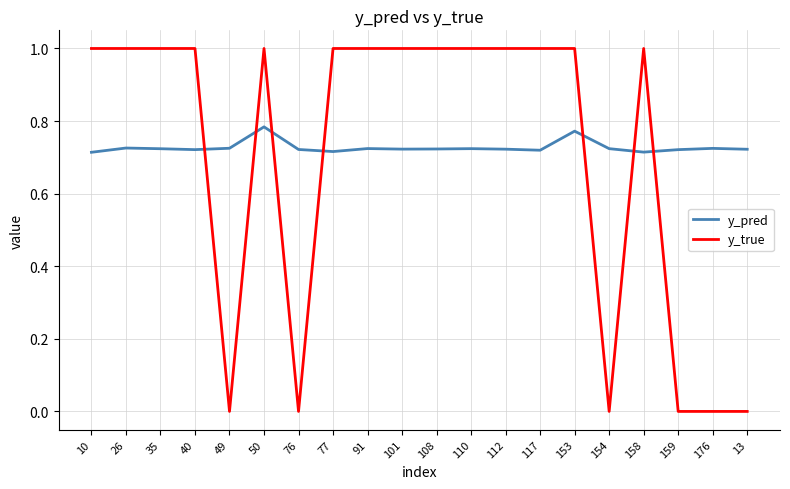

What is the spread (max minus min) of values at 35?

0.3